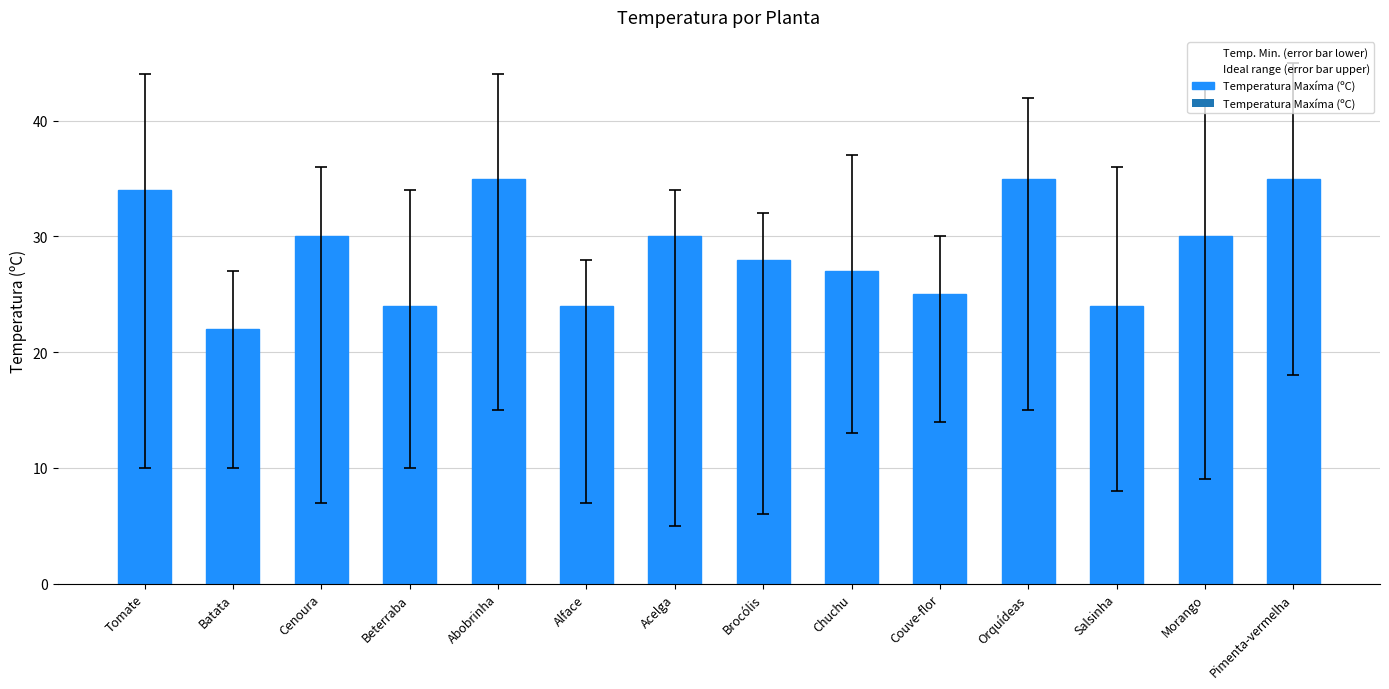

What is the sum of all values?

403